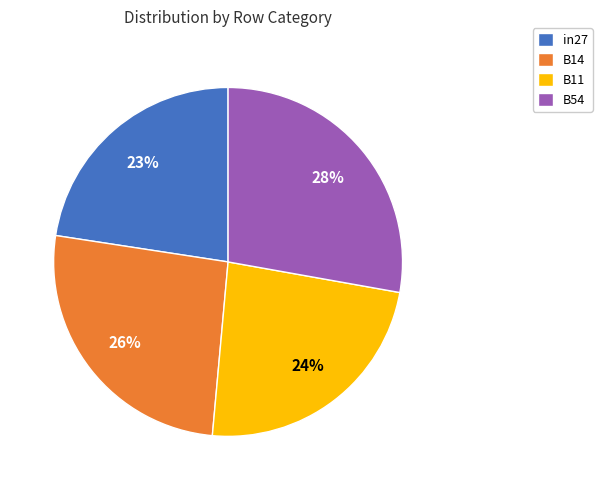

Rank the categories by value from highest to lowest.

B54, B14, B11, in27